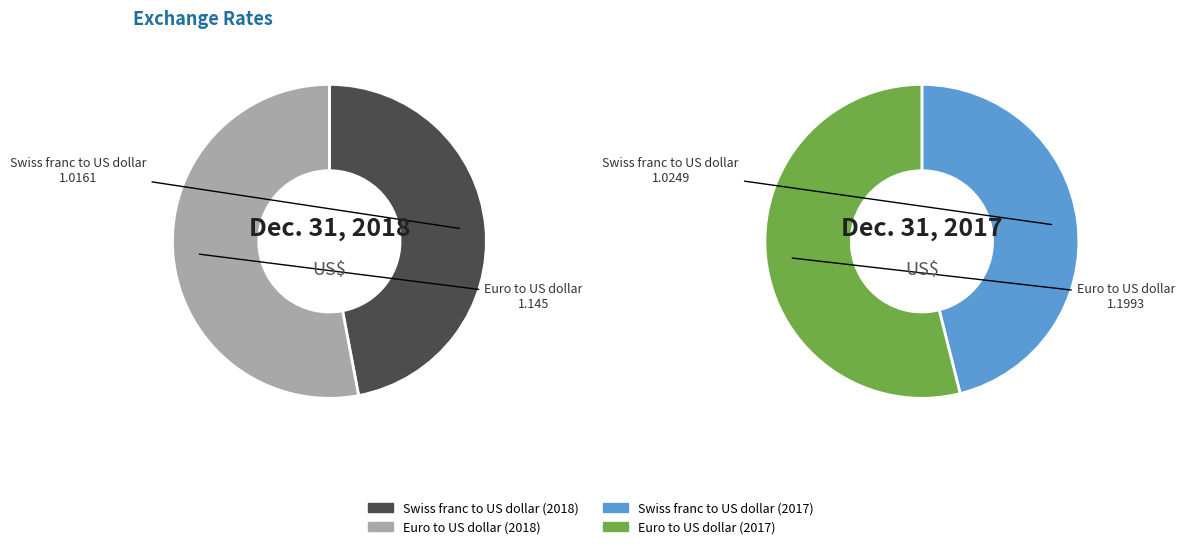

To the nearest percent, what is the difference between the largest and smallest slice percentages?

6%